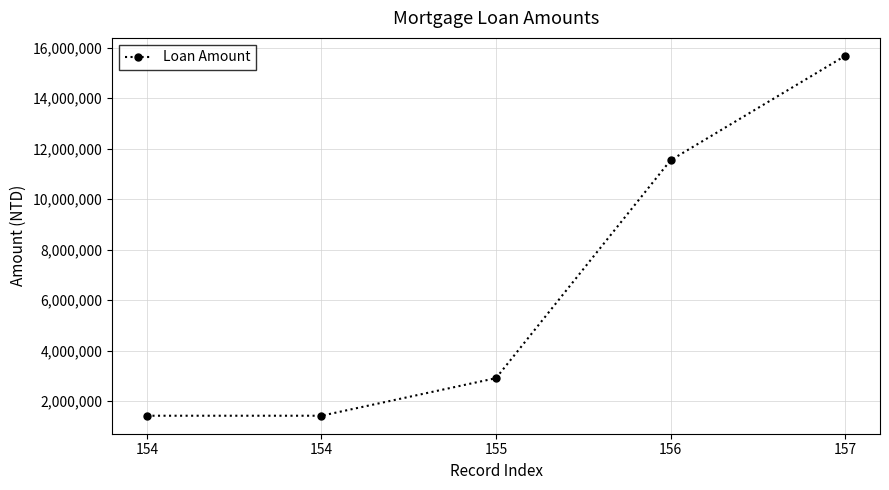

How many lines are shown in the chart?

1